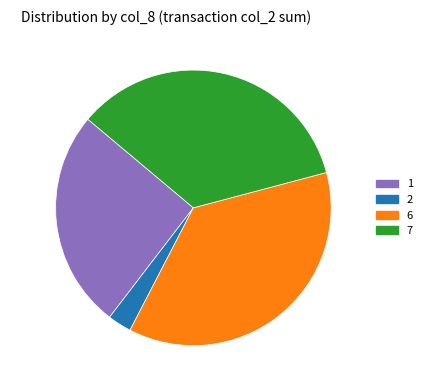

How many slices are in this pie chart?

4